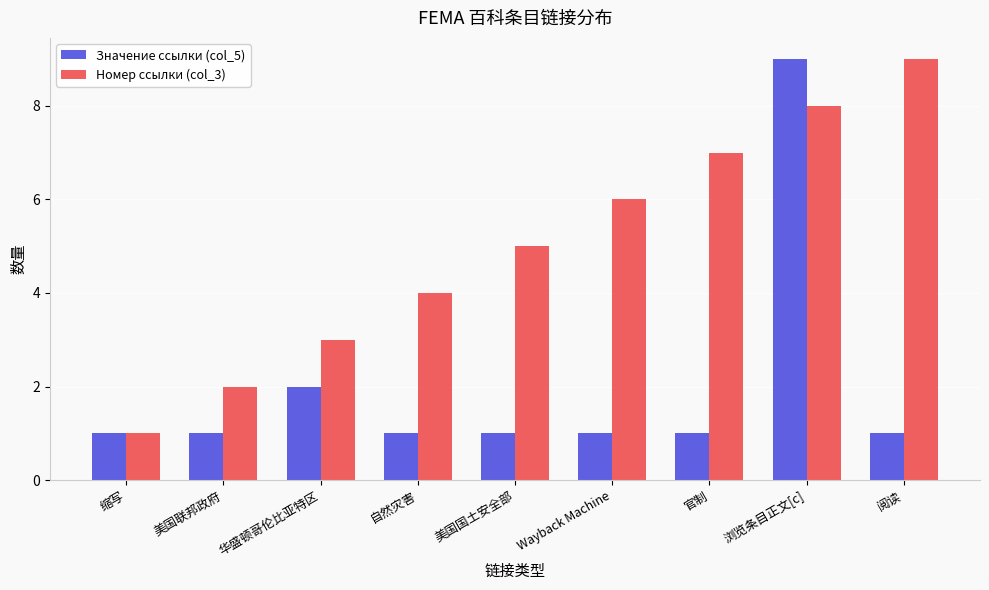

What position from the left is 官制?

7